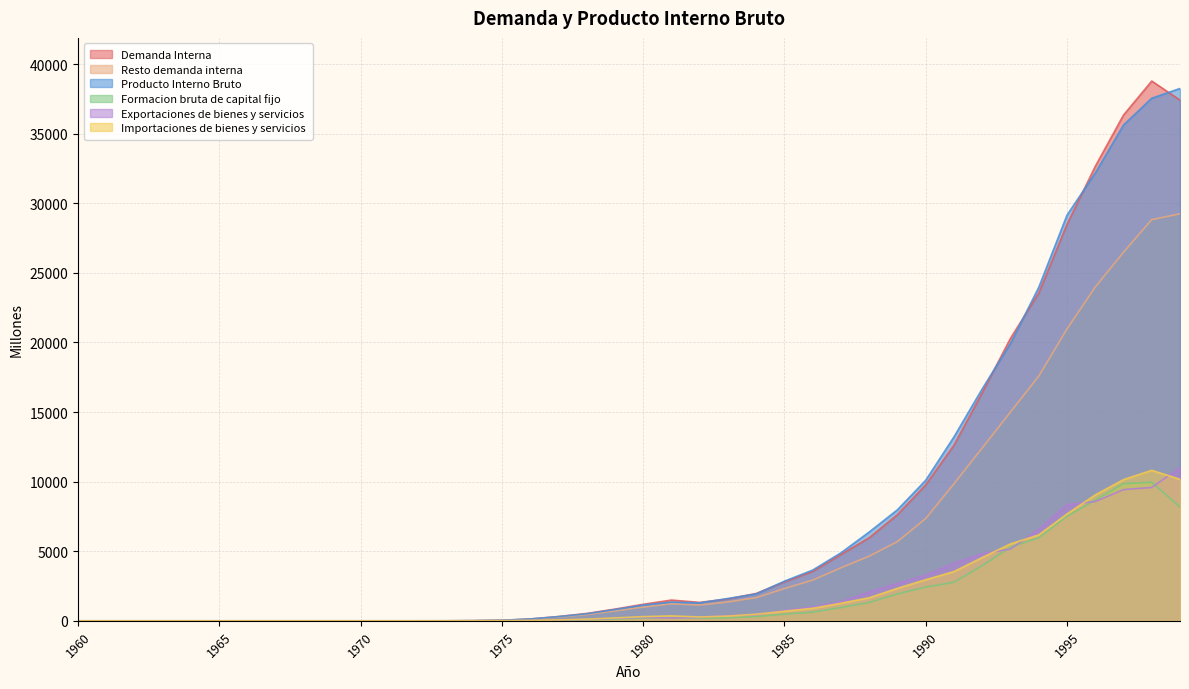

The value of Demanda Interna at 1990 is 9769. True or false?

True